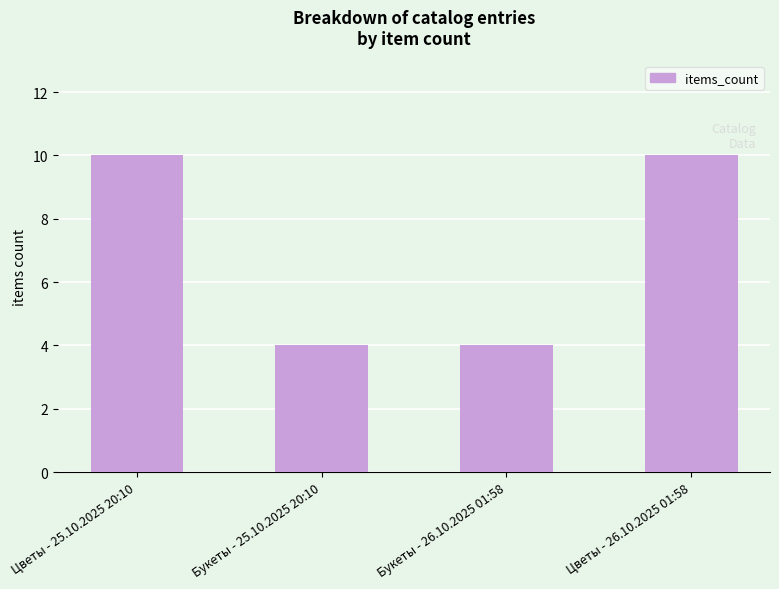

Reading left to right, list all the values displayed in this chart.

Цветы - 25.10.2025 20:10=10	Букеты - 25.10.2025 20:10=4	Букеты - 26.10.2025 01:58=4	Цветы - 26.10.2025 01:58=10